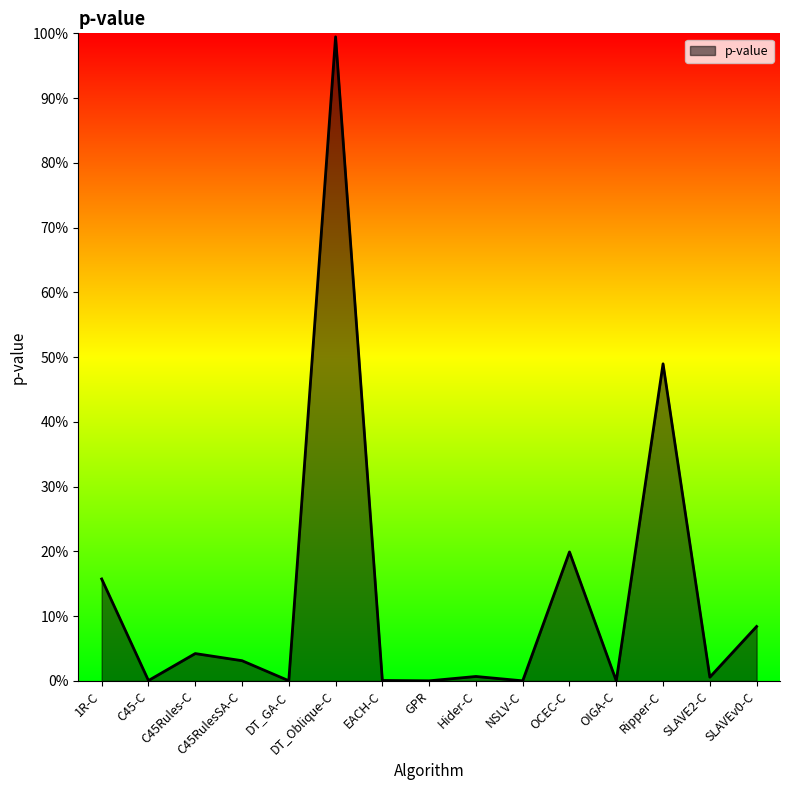

Does the chart have visible grid lines?

No